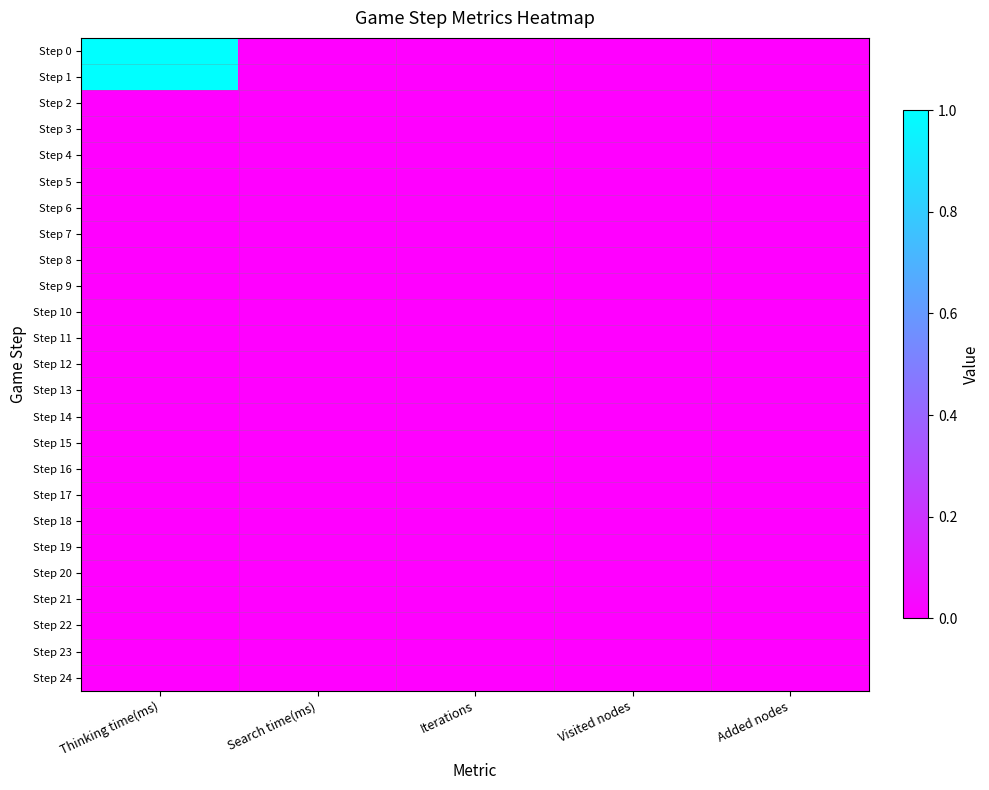

Which has a higher value, Added nodes or Visited nodes?

Added nodes